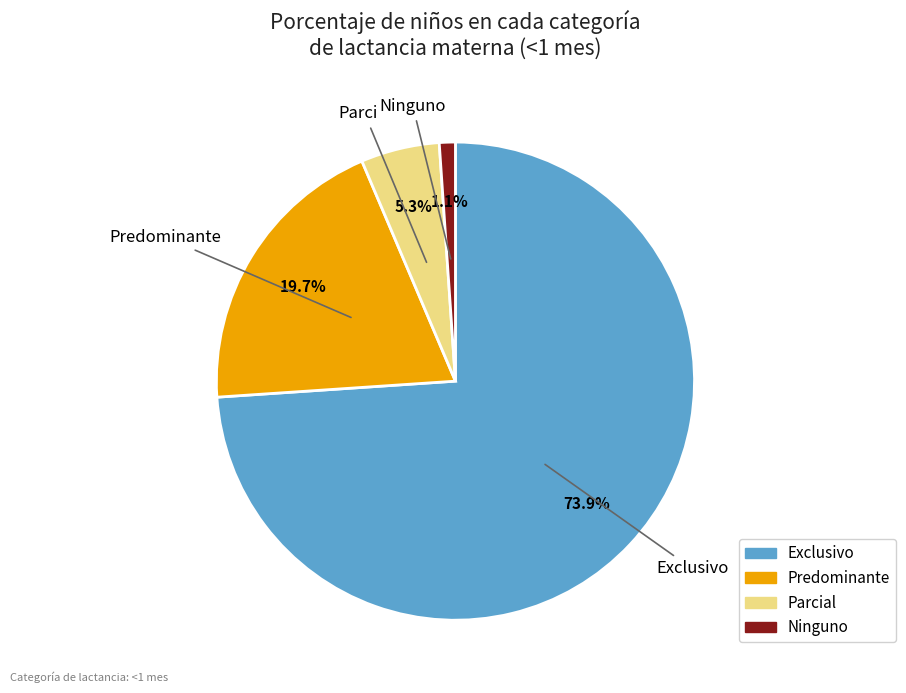

To the nearest percent, what portion does Predominante represent?

20%